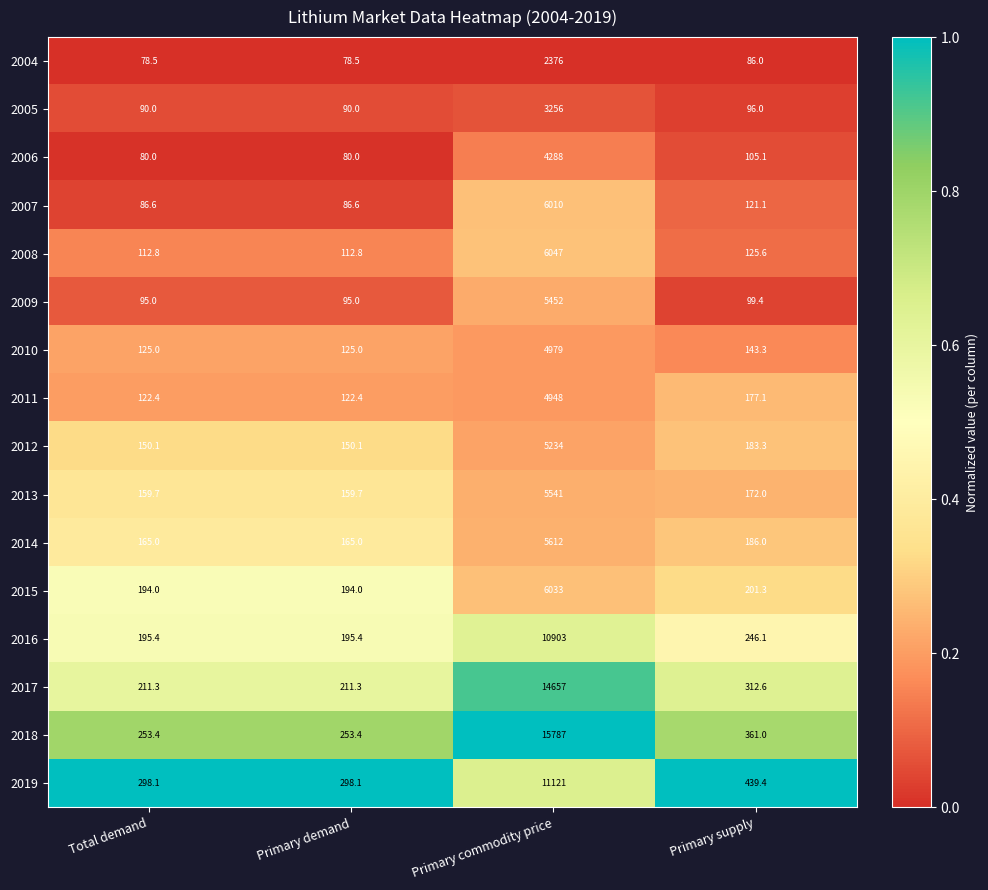

Is the value of 2019 at Total demand greater than the value of 2010 at Total demand?

Yes